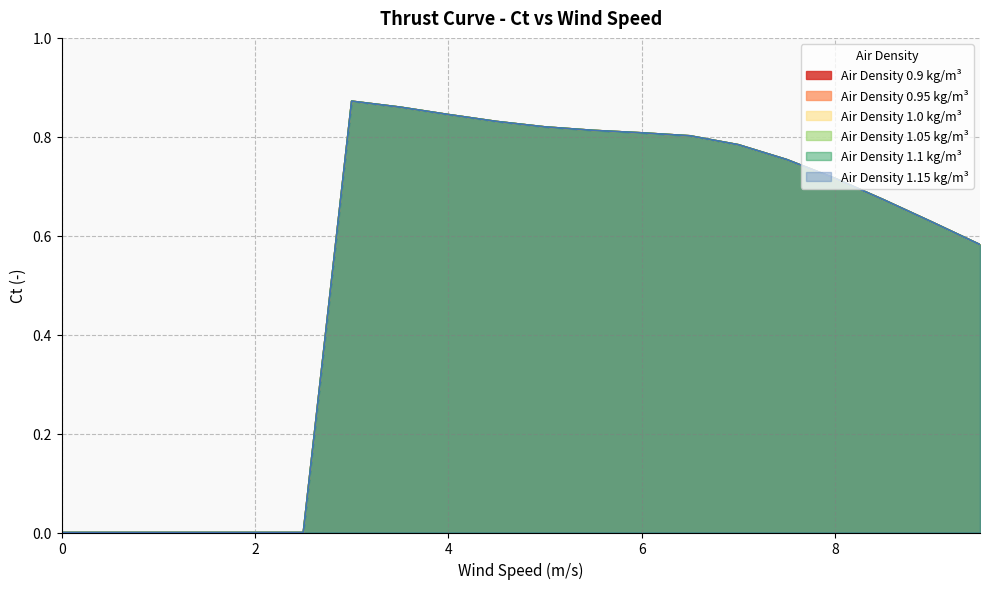

Between 1 and 4.5, which series saw the biggest shift?

0.9